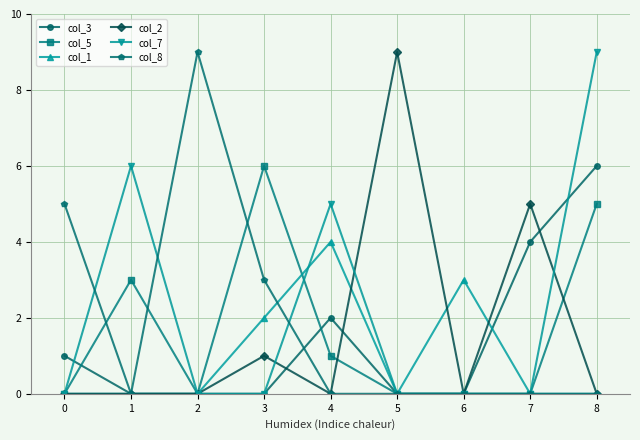

Reading left to right, what are all the values shown in this chart?

col_3: 1	0	0	0	2	0	0	4	6
col_5: 0	3	0	6	1	0	0	0	5
col_1: 0	0	0	2	4	0	3	0	0
col_2: 0	0	0	1	0	9	0	5	0
col_7: 0	6	0	0	5	0	0	0	9
col_8: 5	0	9	3	0	0	0	0	0